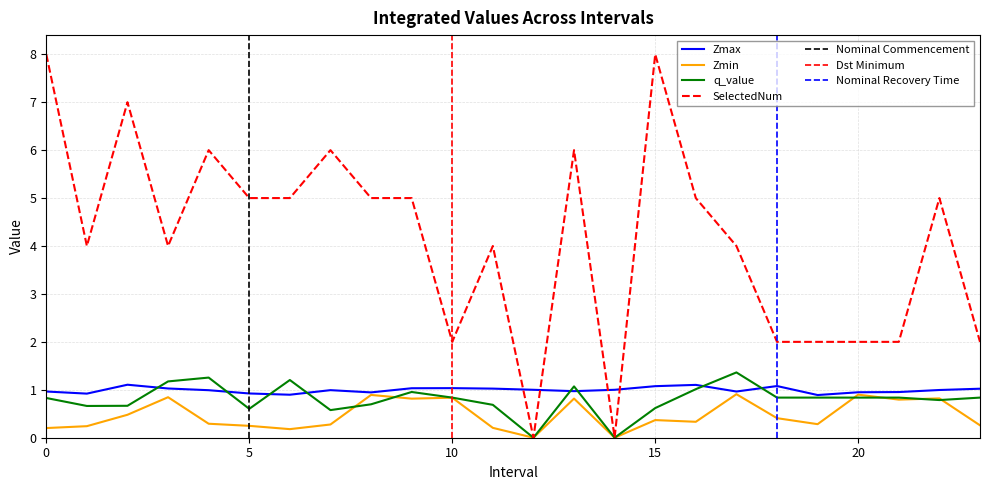

Rank the categories by Zmax value from lowest to highest.

19.0, 6.0, 1.0, 5.0, 8.0, 20.0, 21.0, 17.0, 0.0, 13.0, 4.0, 7.0, 22.0, 12.0, 14.0, 23.0, 11.0, 3.0, 9.0, 10.0, 15.0, 18.0, 16.0, 2.0